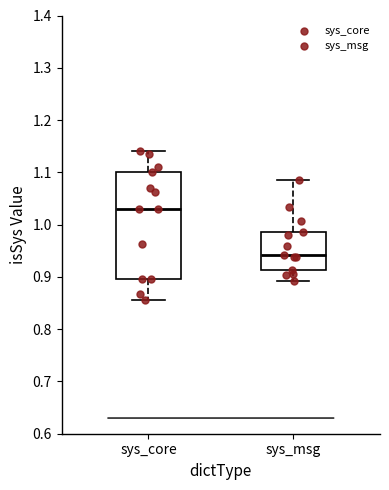

Reading left to right, read every box against the y-axis: the position of its median line, the range the box covers, and the ends of its whiskers. The values are not printed on the chart, so give them approximately, as read against the axis.

sys_core: median 1.03, box 0.90 to 1.10, whiskers 0.86 to 1.14
sys_msg: median 0.94, box 0.91 to 0.99, whiskers 0.89 to 1.09